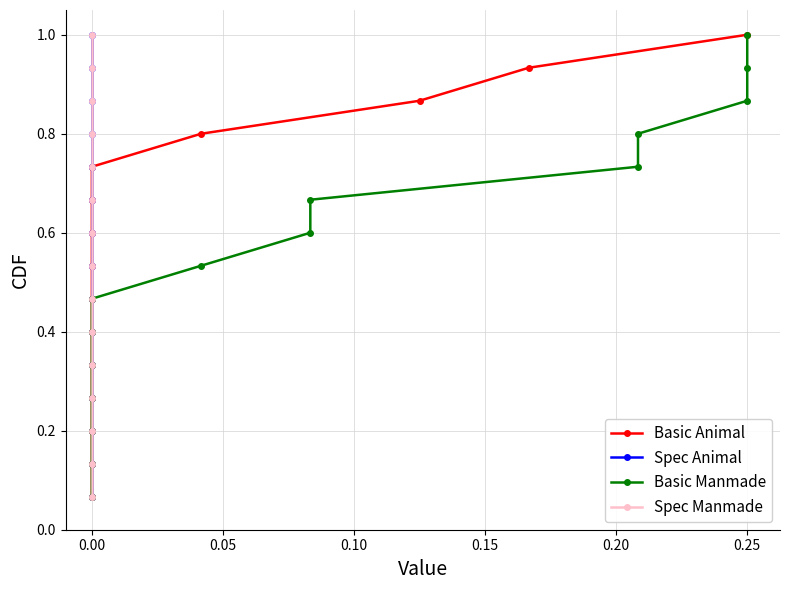

What is the label of the 15th point from the left?

14